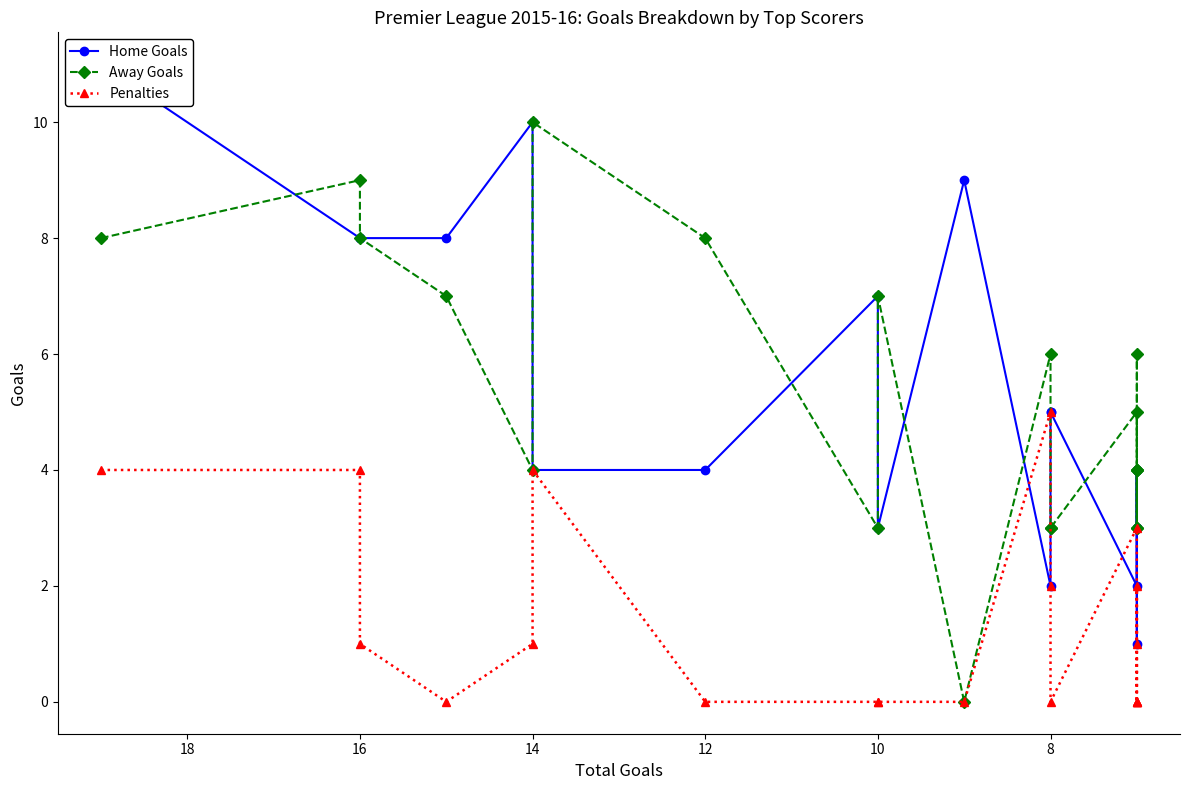

What are all the series names shown in the legend?

Home Goals, Away Goals, Penalties